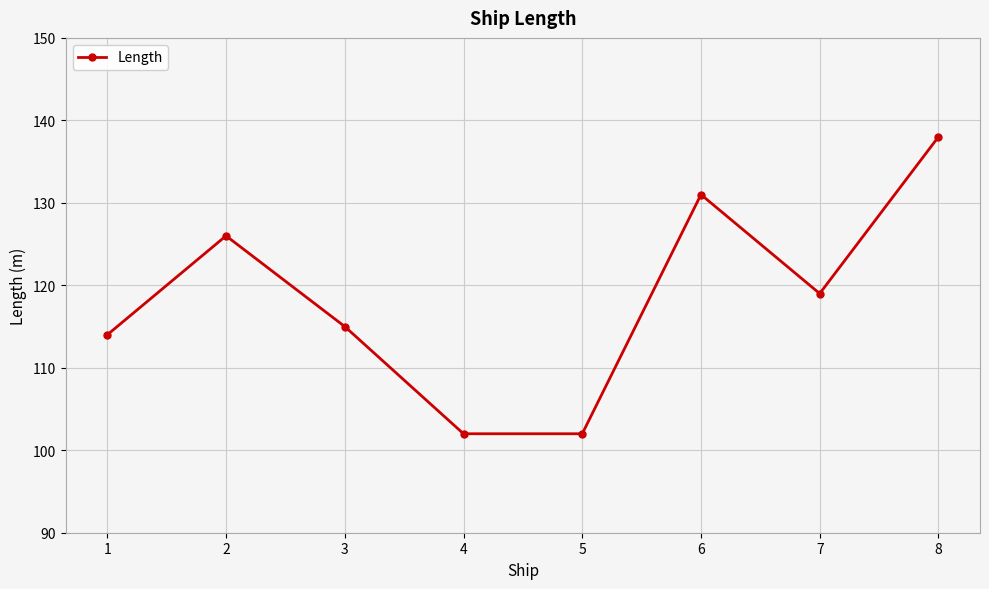

True or false: the data has more than 0 interior local peaks.

True